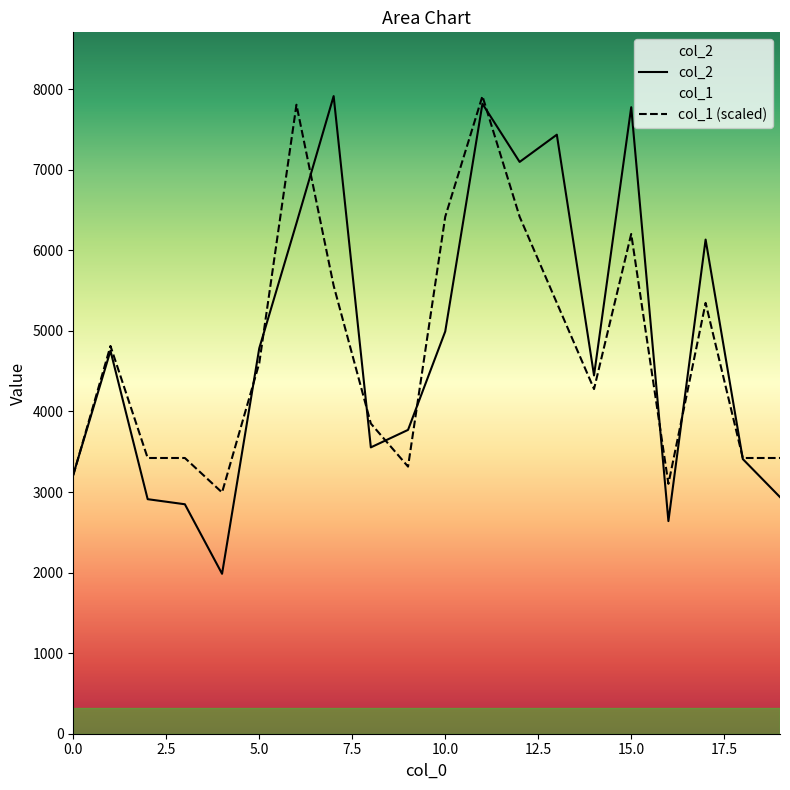

At which category does the chart reach its minimum across all series?

4